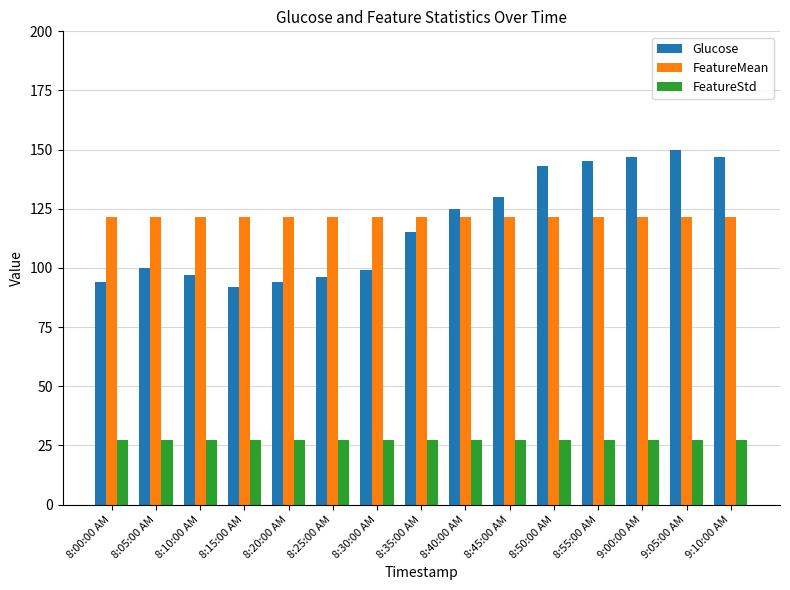

How many groups of bars are there?

15